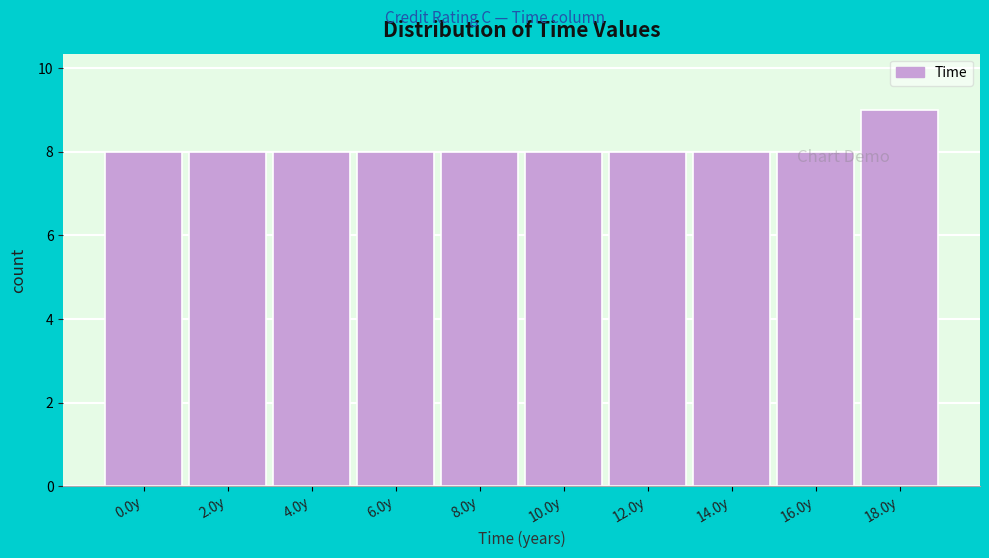

What is the ratio of the value at 12.0y to the value at 0.0y?

1.0